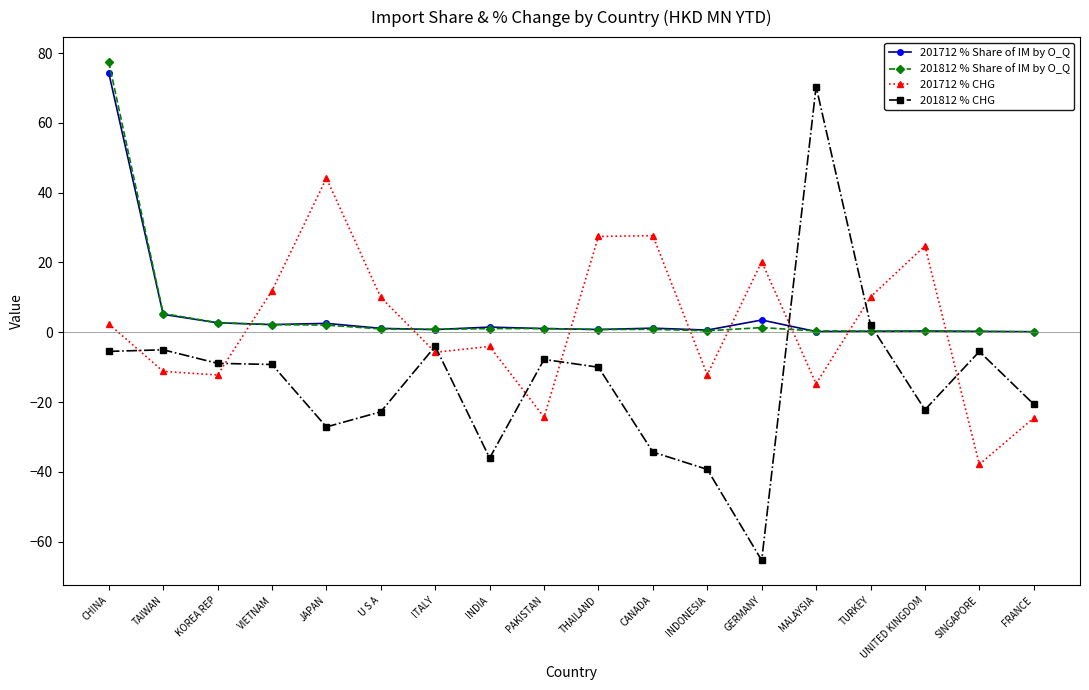

What is the total value across all series at U S A?

-10.7